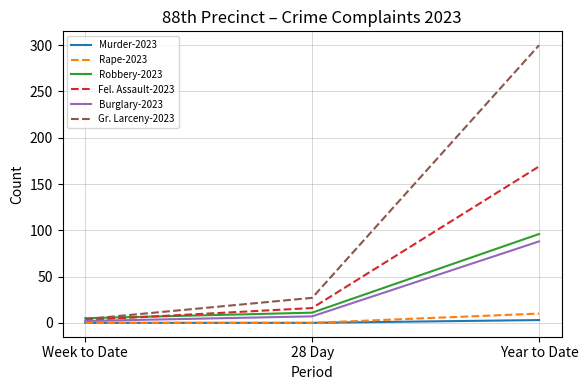

What is the average value of the Gr. Larceny-2023 series?

110